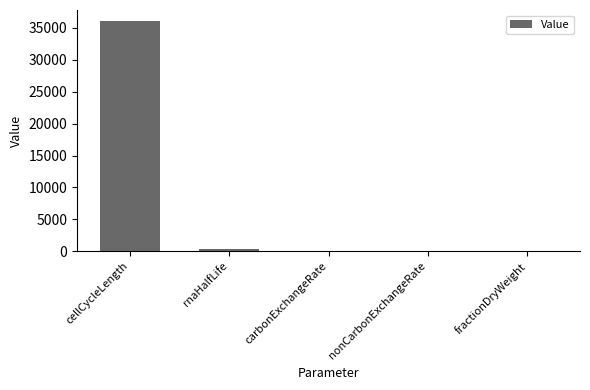

What is the greatest value displayed?

36000.0